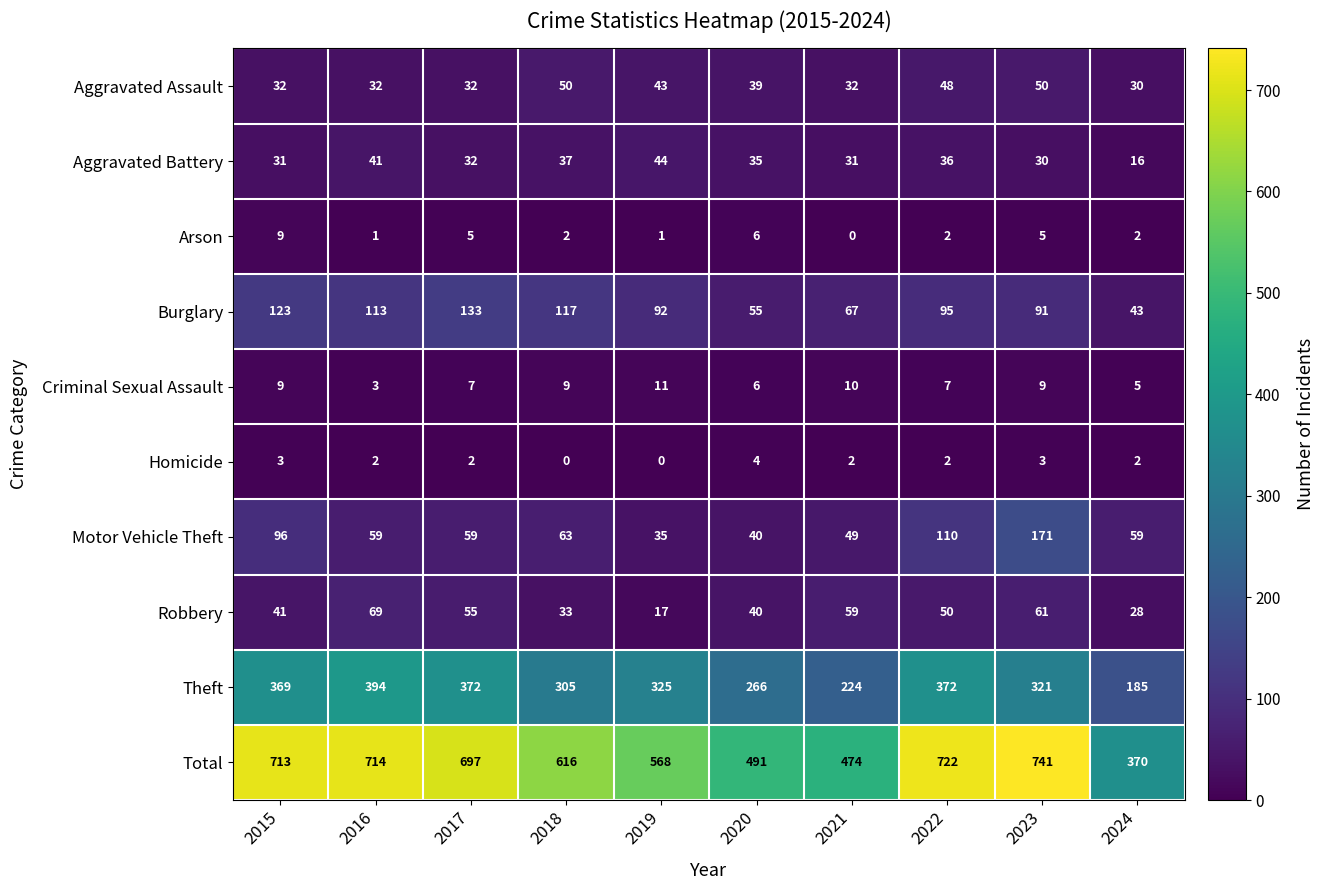

What is the sum of all Robbery values?

453